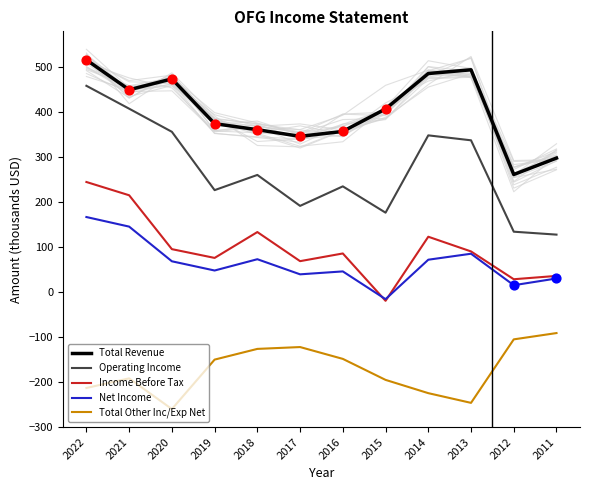

Which series has the largest Y range (max minus min)?

Operating Income